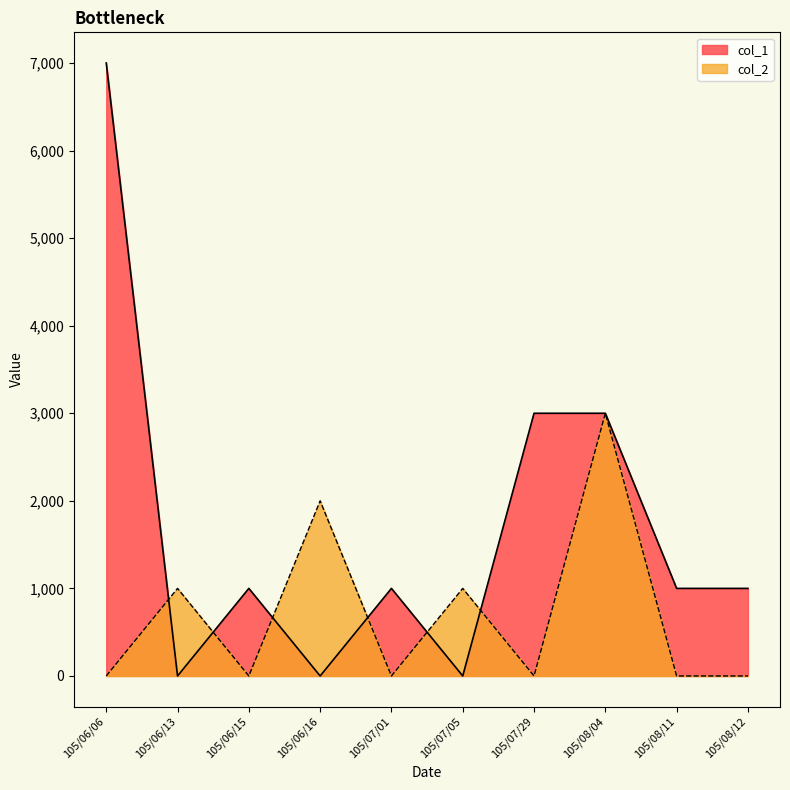

Where is col_1 nearest to the value 3500?

105/07/29